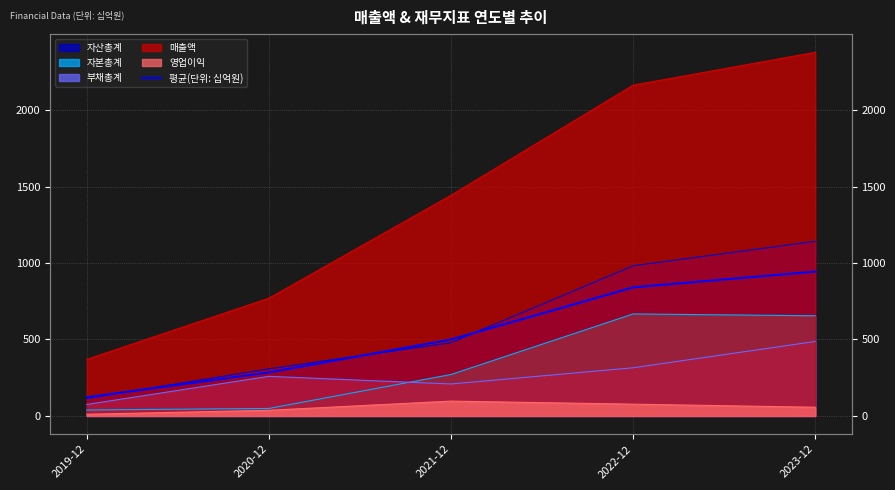

What position from the left is 2020-12?

2